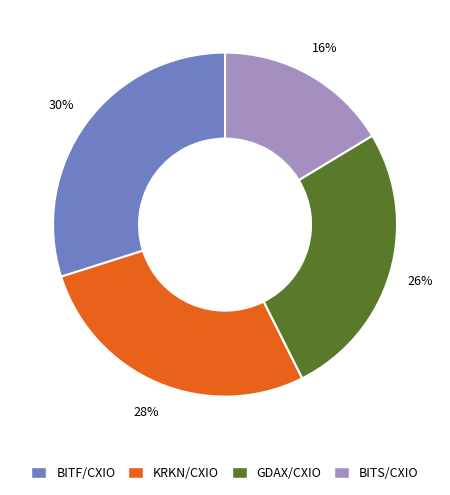

To the nearest percent, what is the average slice percentage?

25%